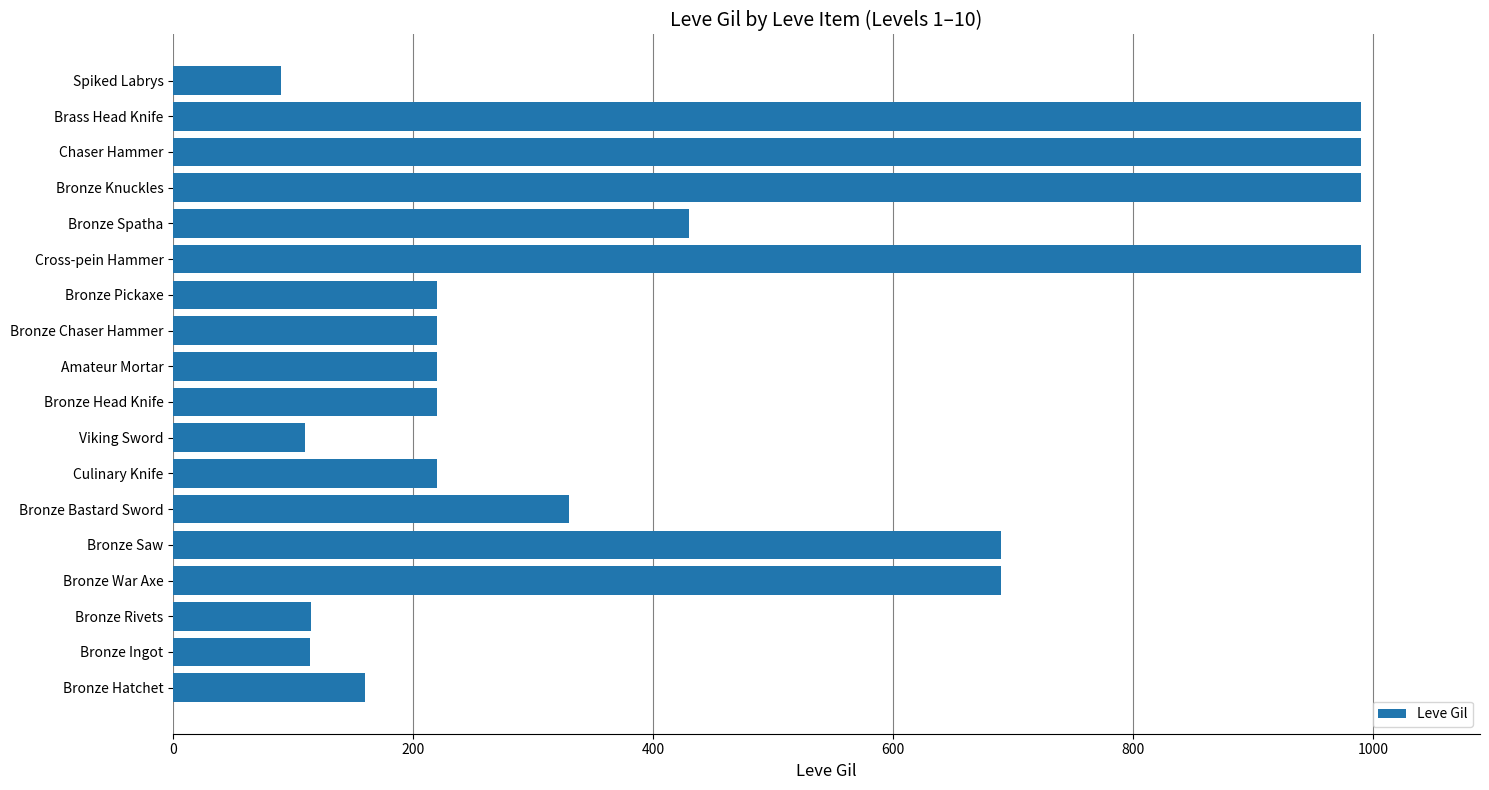

What is the sum of all values?

7789